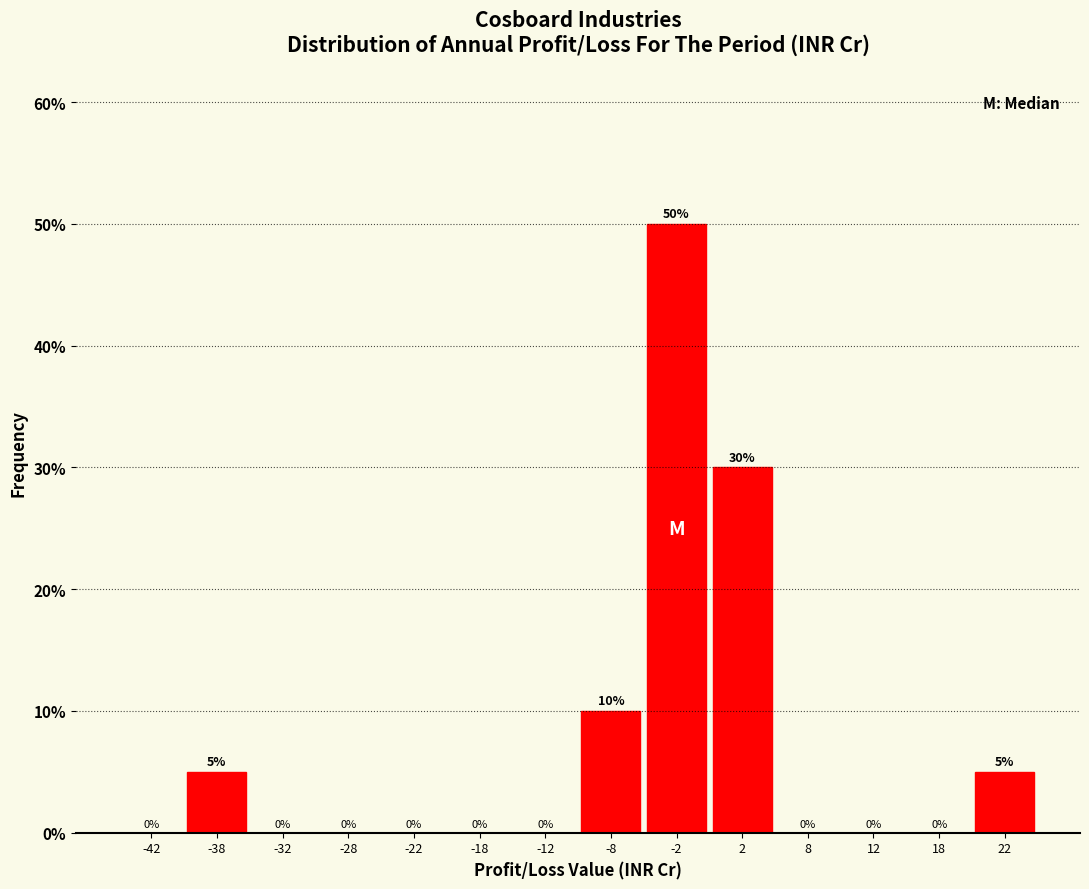

Over which range of the x-axis is the bar tallest?

-5 to 0